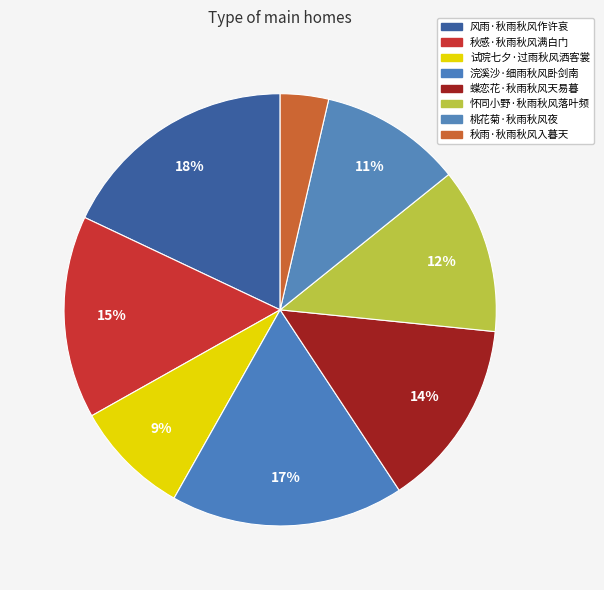

Which slice is the smallest?

秋雨·秋雨秋风入暮天